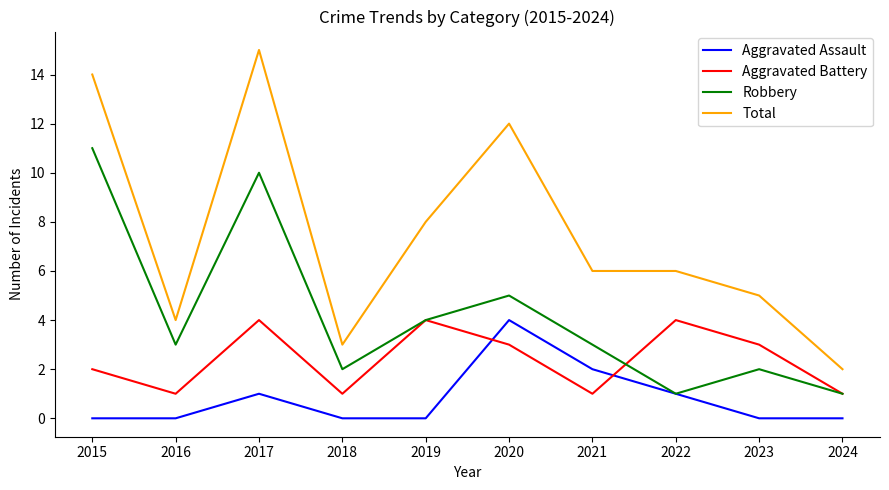

How many lines are shown in the chart?

4